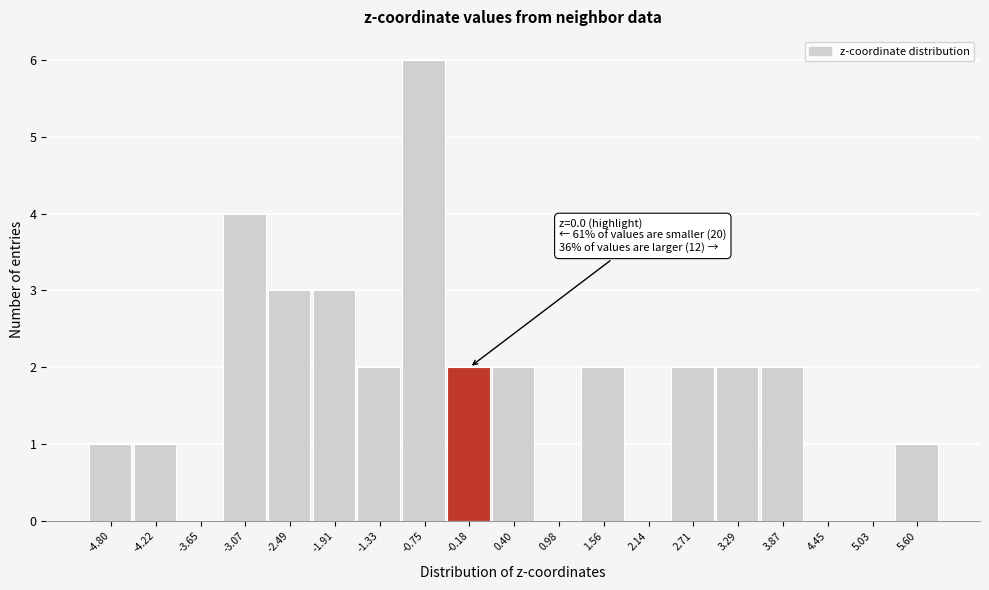

Reading left to right, extract all data points from this chart.

-4.80=1	-4.22=1	-3.65=0	-3.07=4	-2.49=3	-1.91=3	-1.33=2	-0.75=6	-0.18=2	0.40=2	0.98=0	1.56=2	2.14=0	2.71=2	3.29=2	3.87=2	4.45=0	5.03=0	5.60=1